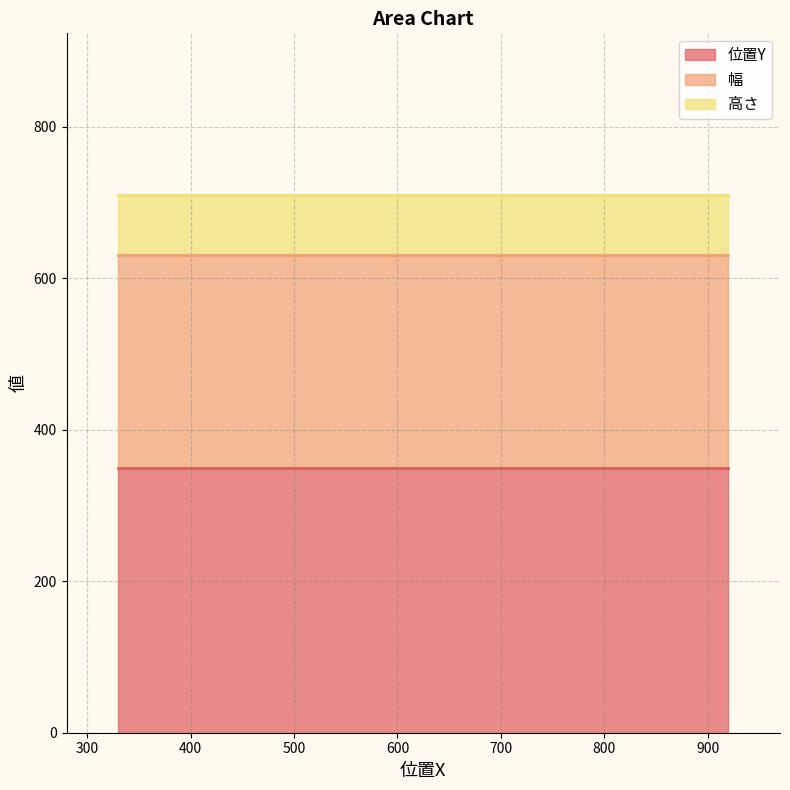

What is the value of the 位置Y point at the 1st from the left?

350